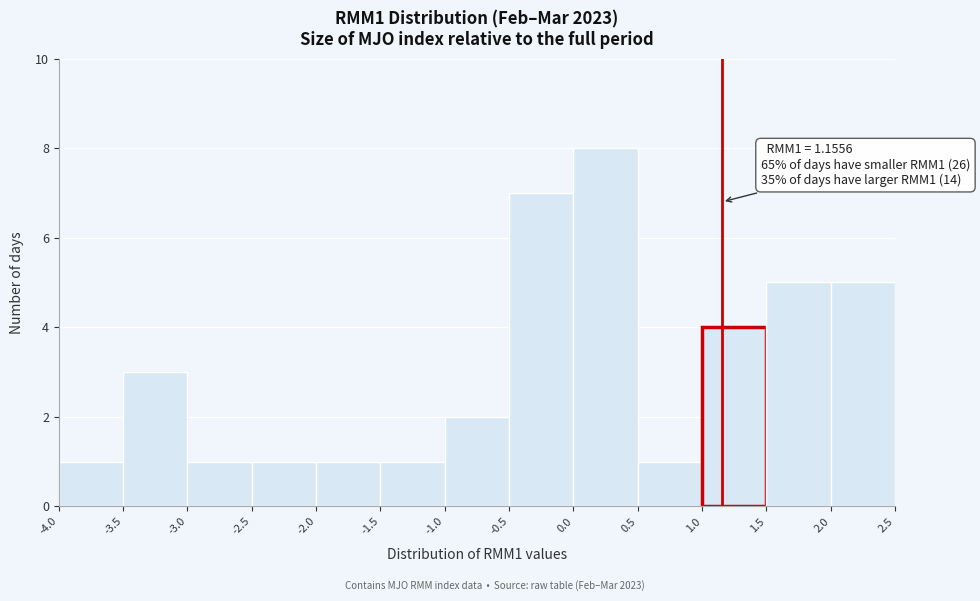

Over which range of the x-axis is the bar tallest?

0.0 to 0.5